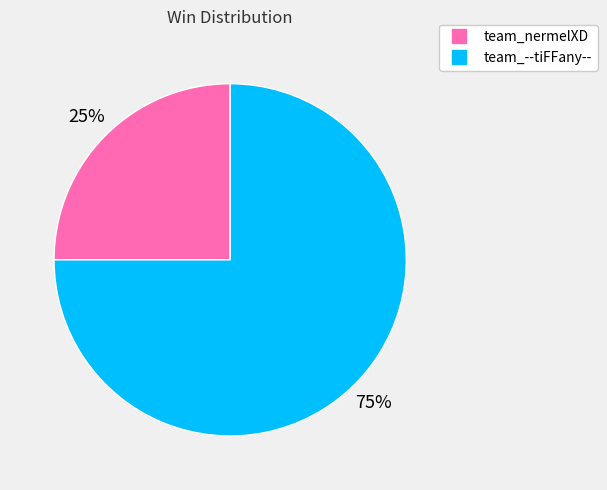

Approximately how many times larger is the value at team_--tiFFany-- compared to team_nermelXD?

3.0